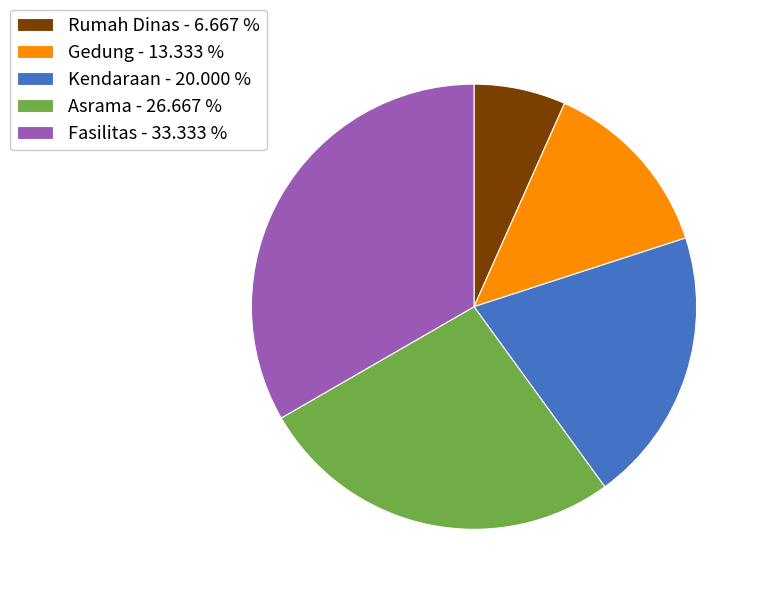

Is the sum of Fasilitas - 33.333 % and Asrama - 26.667 % greater than half?

Yes